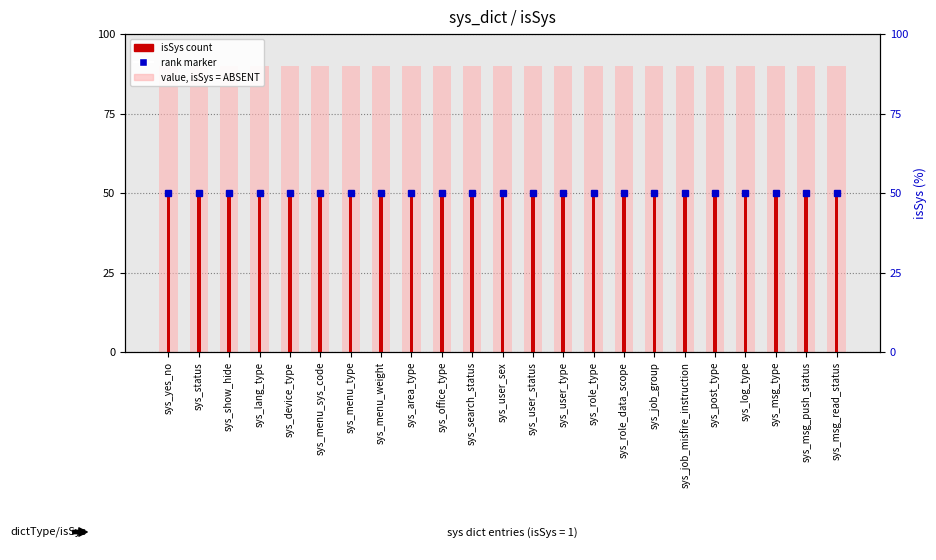

At how many categories does at least one series exceed 1?

23